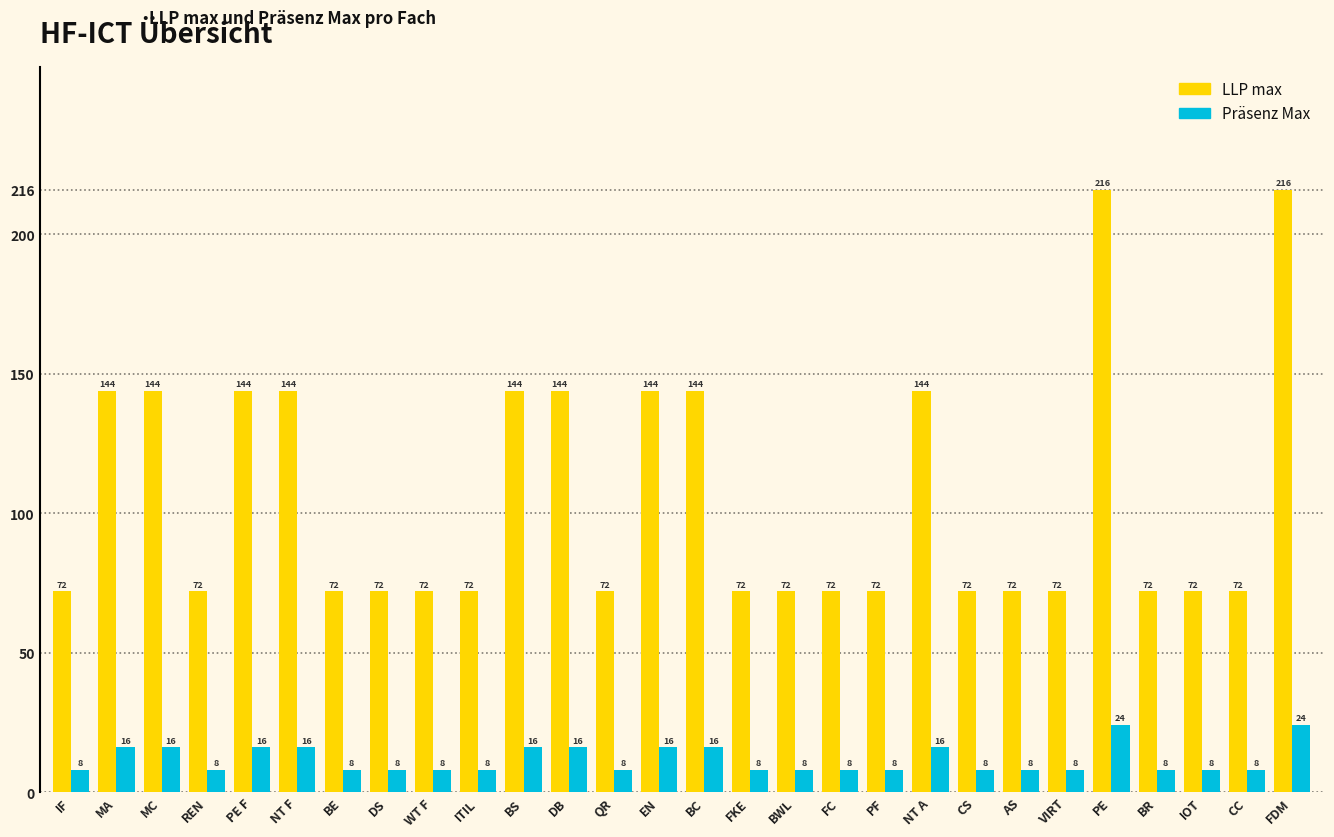

Is the value of Präsenz Max at PE greater than the value of LLP max at MC?

No